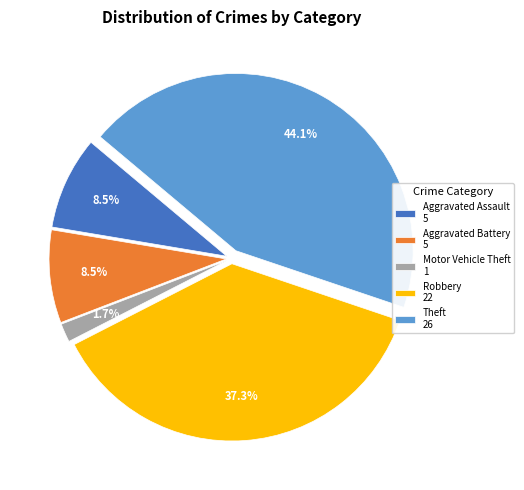

Approximately how many times larger is the value at Robbery 22 compared to Aggravated Battery 5?

4.4